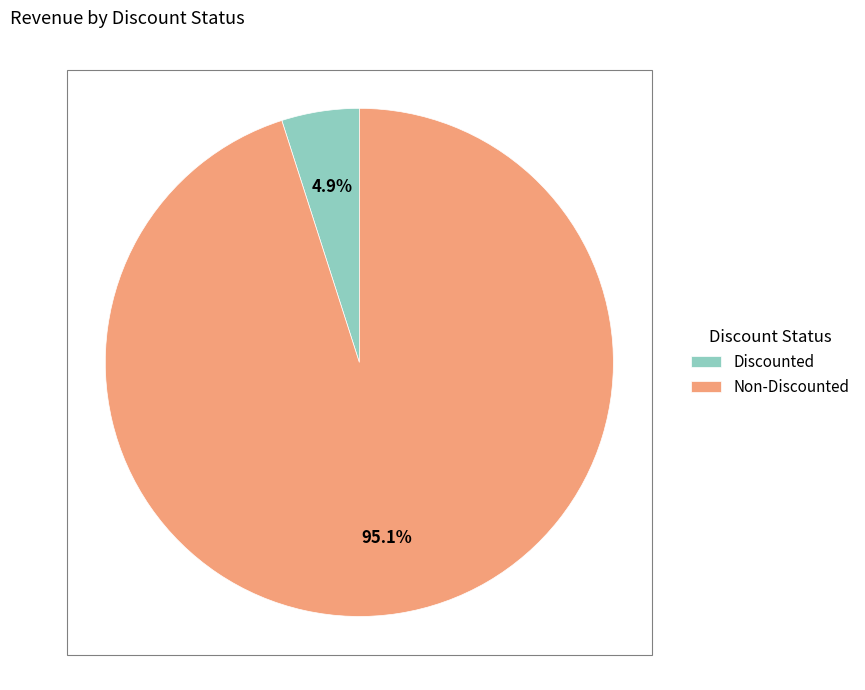

Which category has the smallest portion of the pie?

Discounted